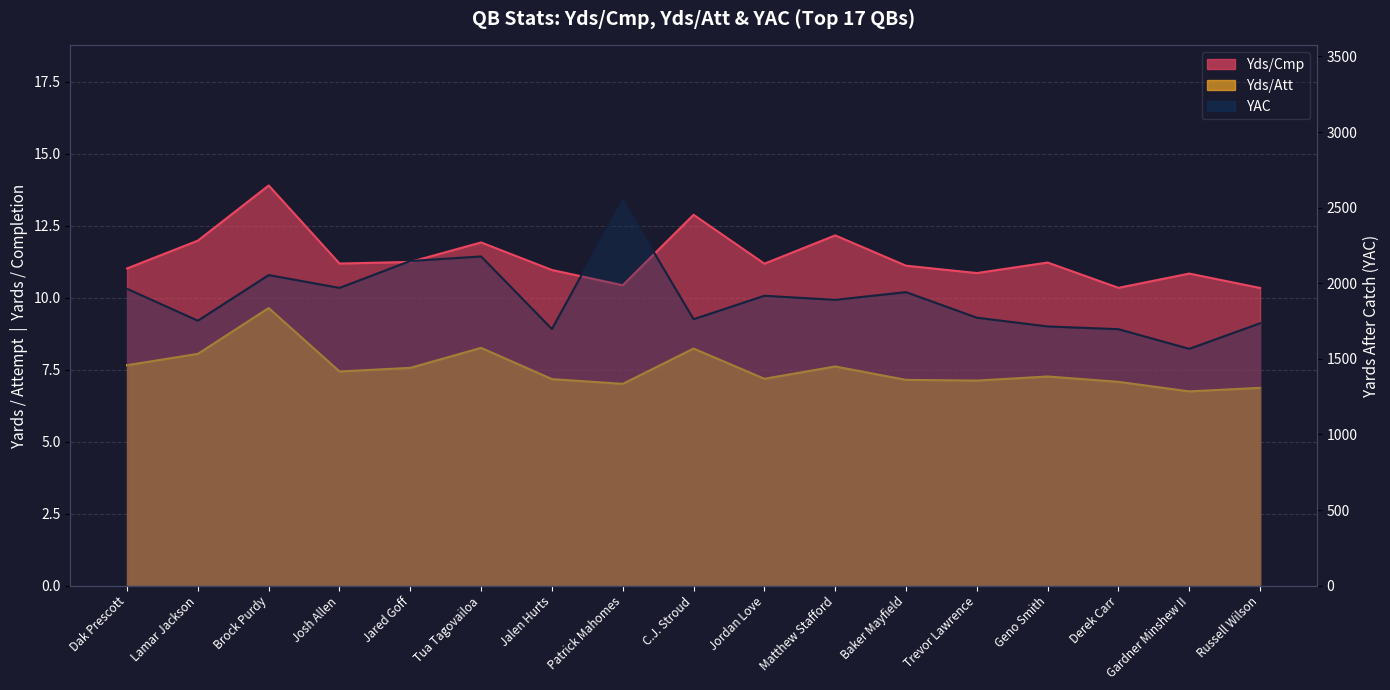

True or false: Yds/Cmp and YAC cross at least once.

False